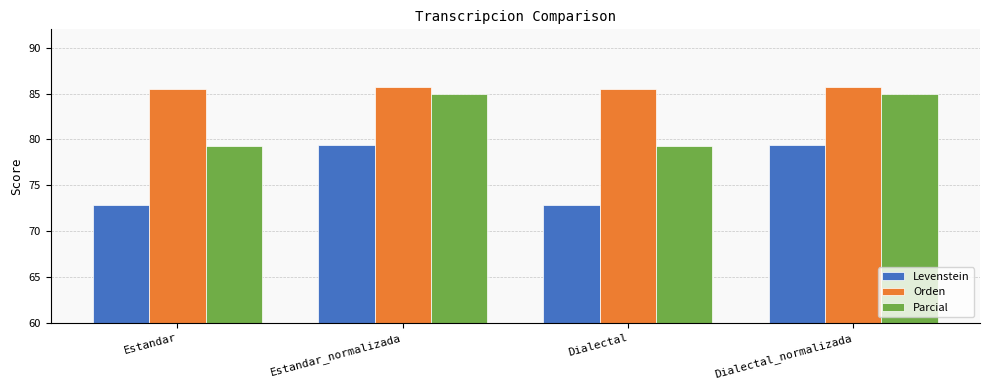

Read the Levenstein value at Estandar_normalizada.

79.4